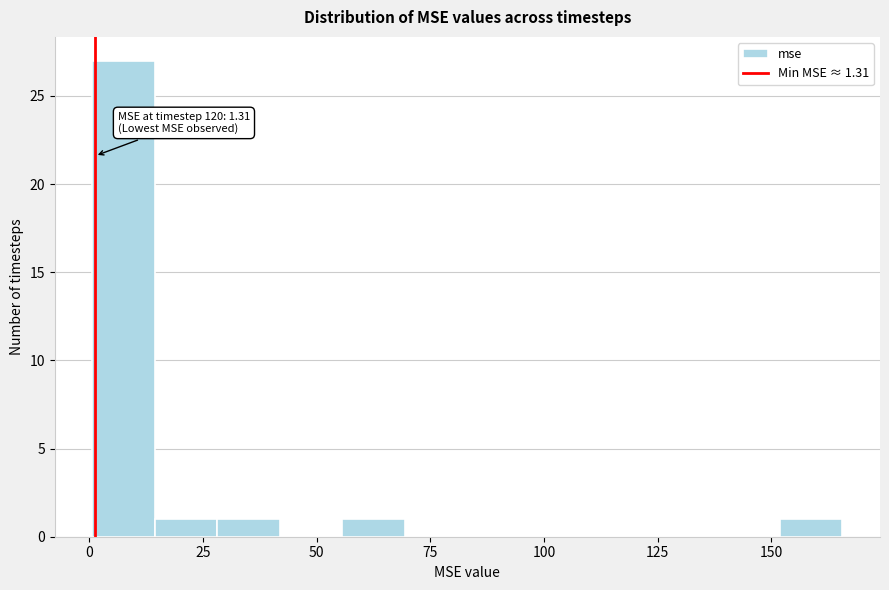

Read against the x-axis, roughly where is the centre of the tallest bar?

10